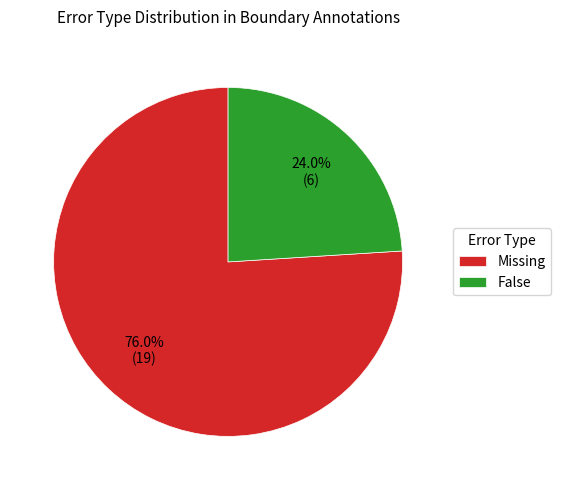

How many slices are in this pie chart?

2